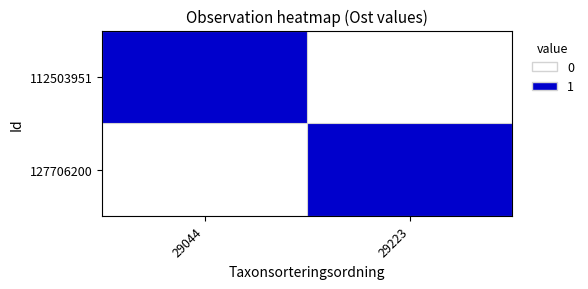

What is the total value across all series at 29044?

1